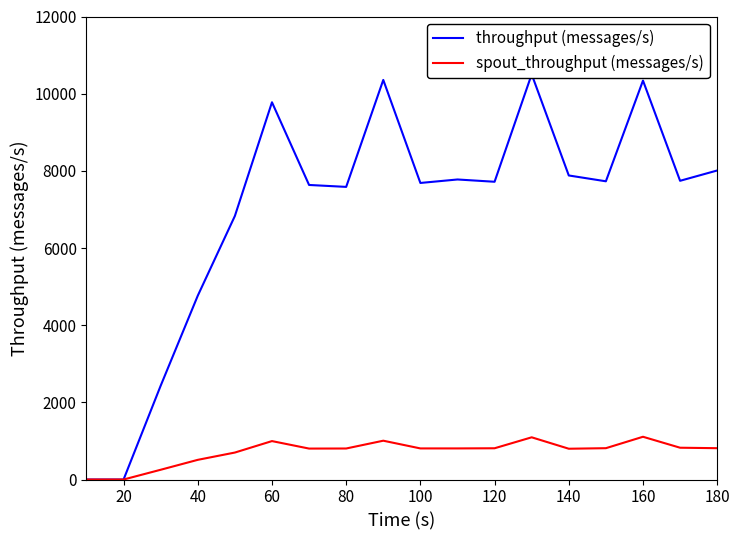

What is the value of the spout_throughput (messages/s) point at the 17th from the left?

824